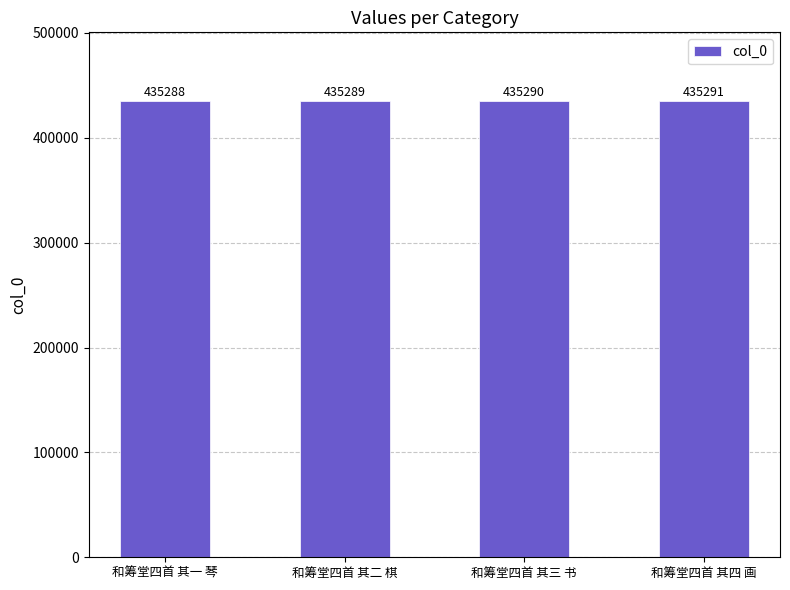

At which label is the value closest to 435289?

和筹堂四首 其二 棋